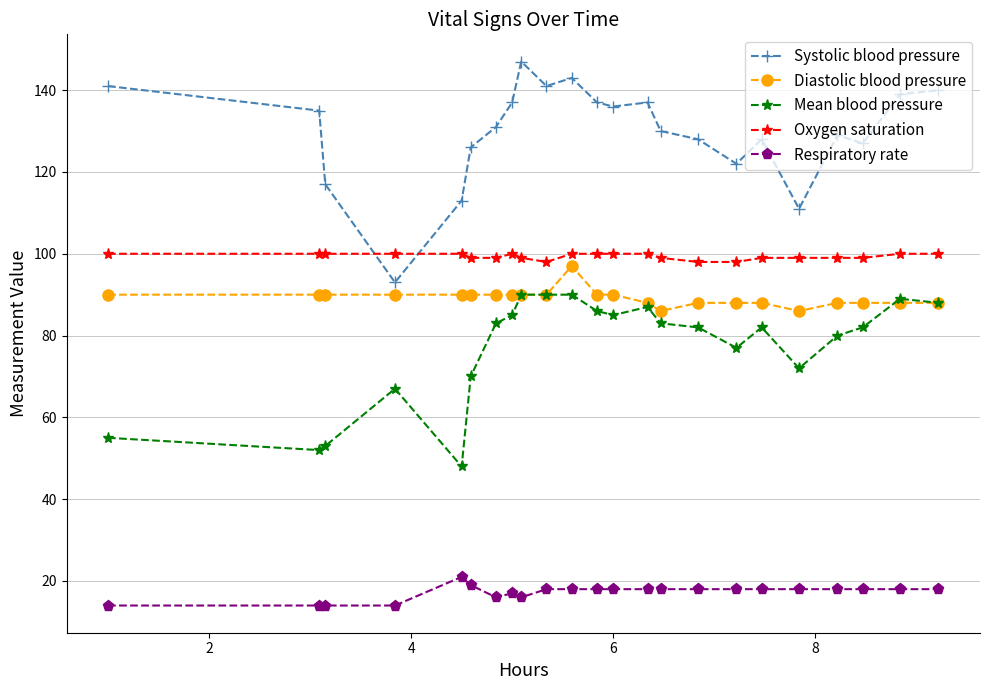

True or false: Systolic blood pressure and Diastolic blood pressure cross at least once.

False